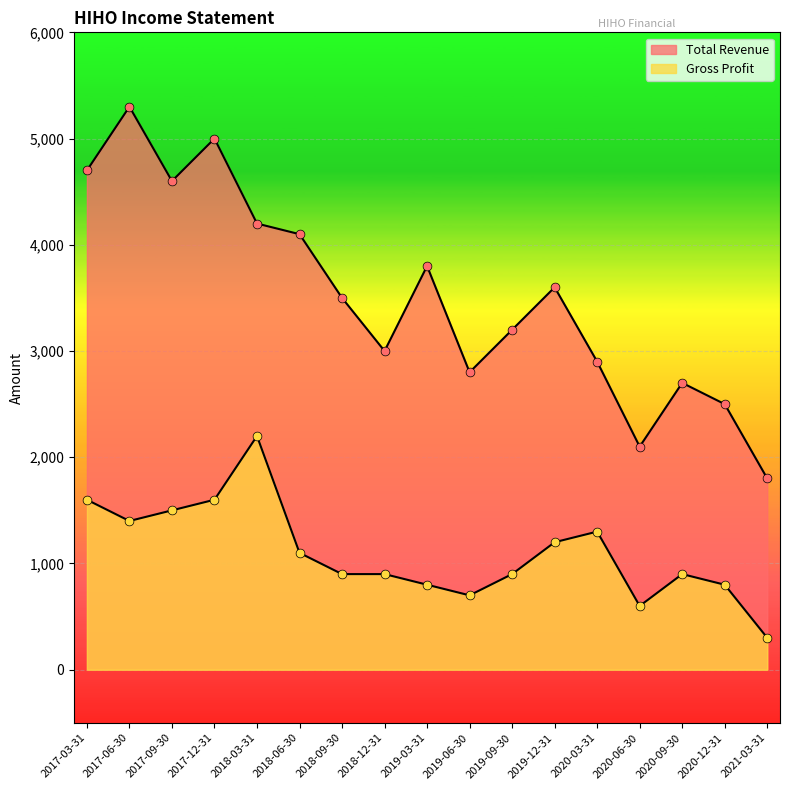

Which series contains the highest Y value?

Total Revenue